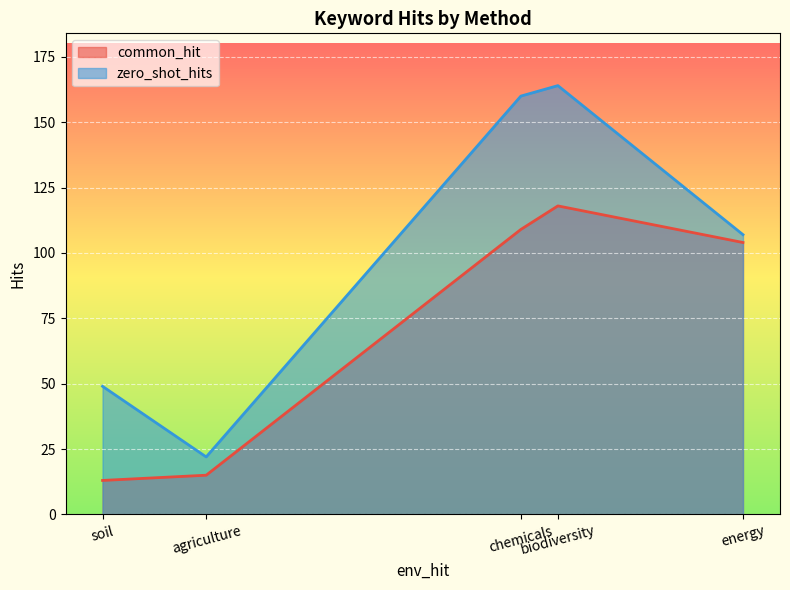

How many lines are shown in the chart?

2